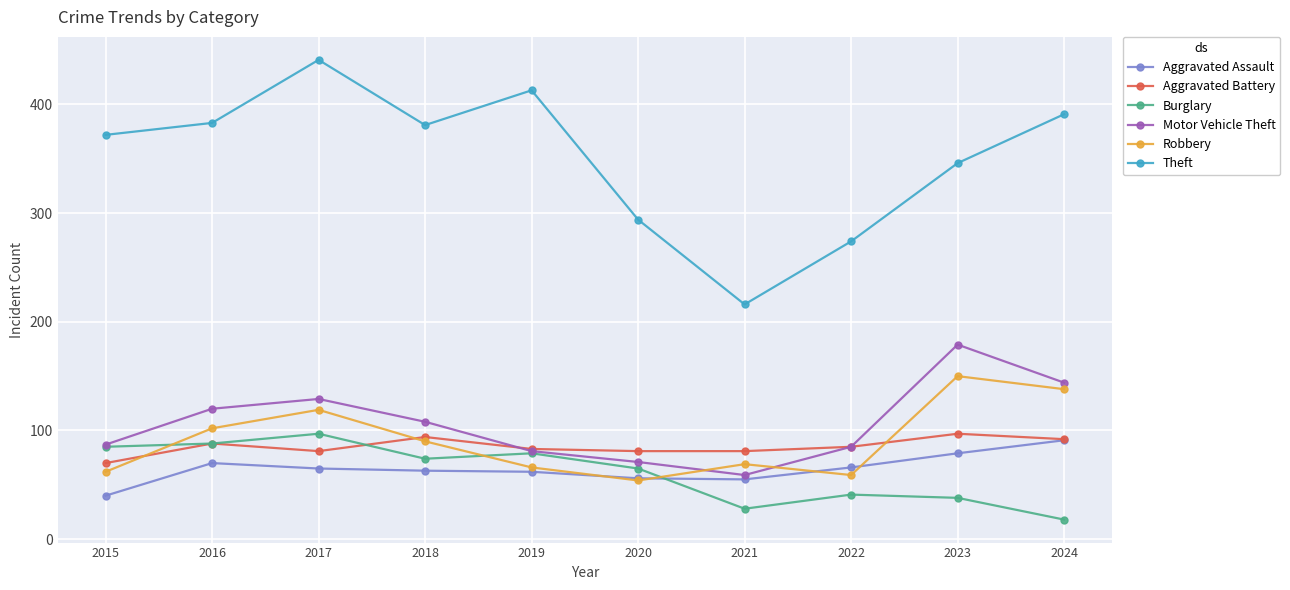

True or false: Theft and Aggravated Assault intersect in this chart.

False